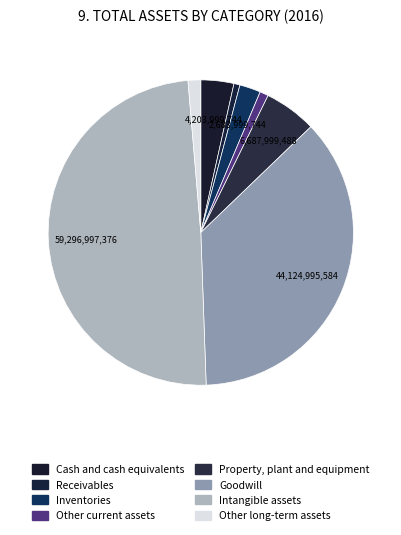

How many segments does this pie chart have?

8